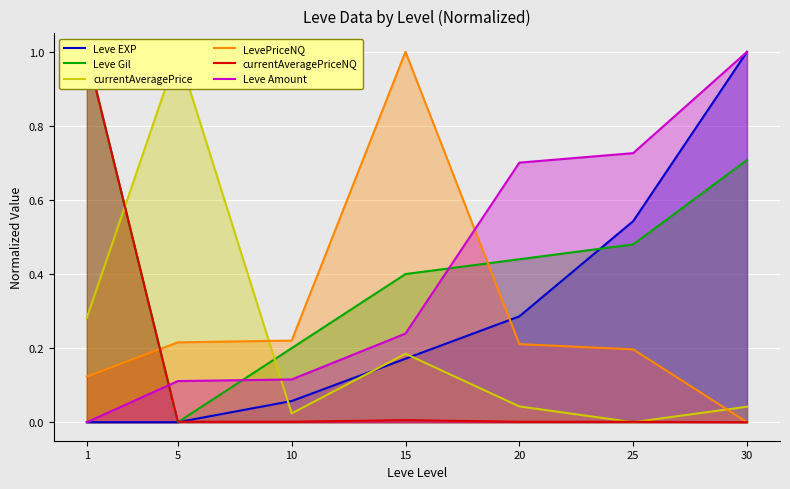

Which series has the largest total across all categories?

Leve Gil